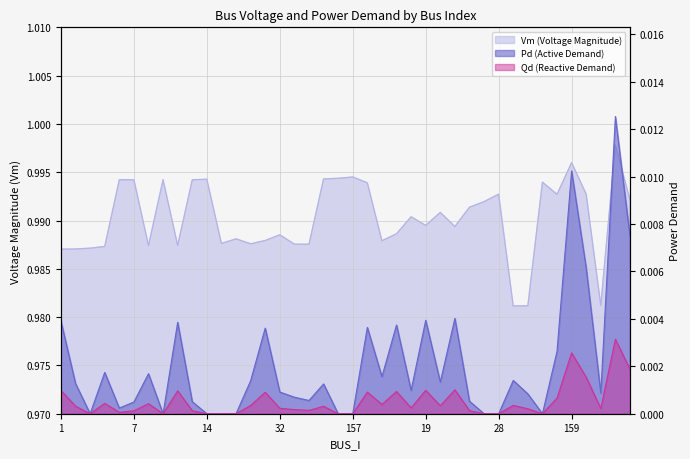

List the labels in order of Pd value, smallest first.

4, 15, 14, 10, 17, 26, 157, 24, 28, 30, 5, 7, 25, 22, 12, 11, 29, 35, 32, 18, 16, 2, 20, 13, 27, 34, 8, 6, 31, 33, 154, 23, 9, 1, 19, 21, 155, 142, 159, 143